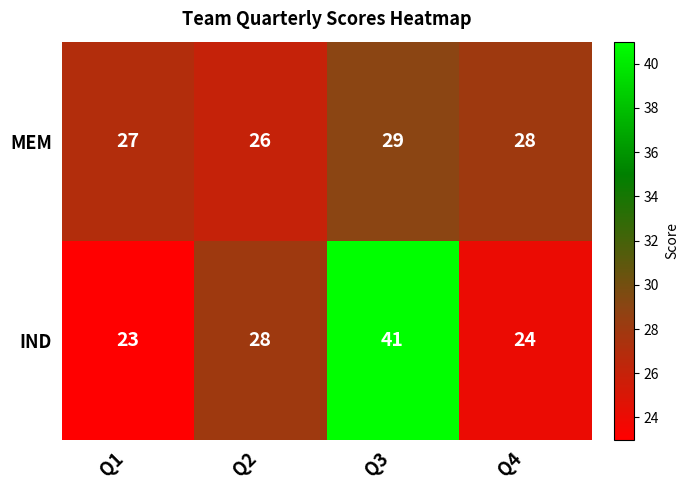

Between Q1 and Q2, which series saw the biggest shift?

IND